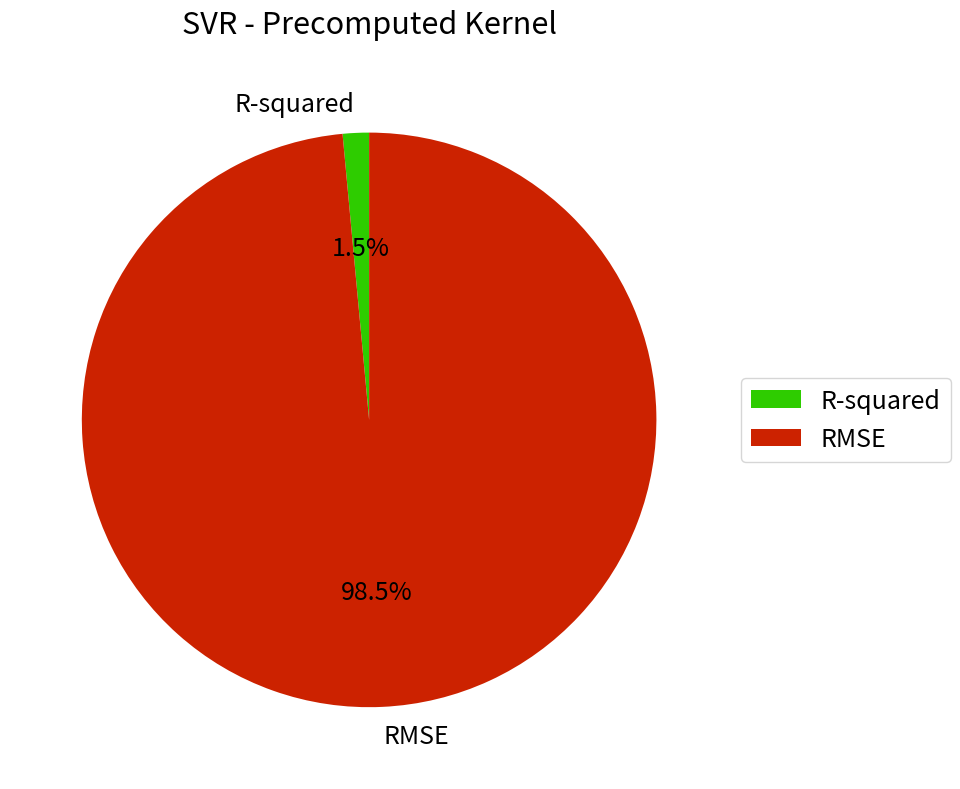

Which category accounts for the majority?

RMSE